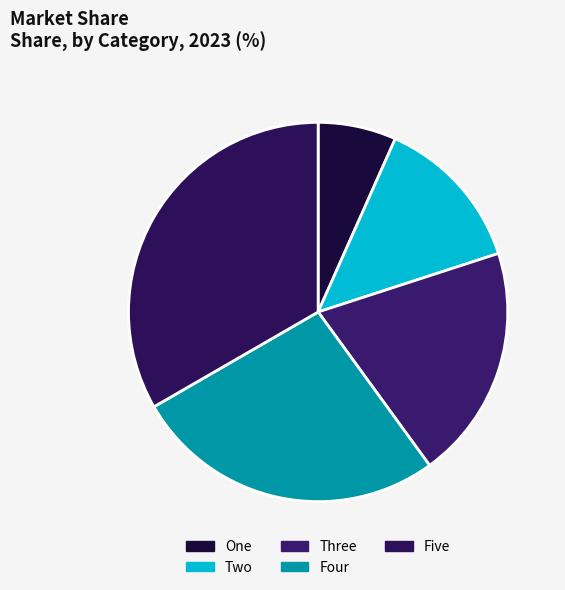

Count the number of slices in the pie.

5